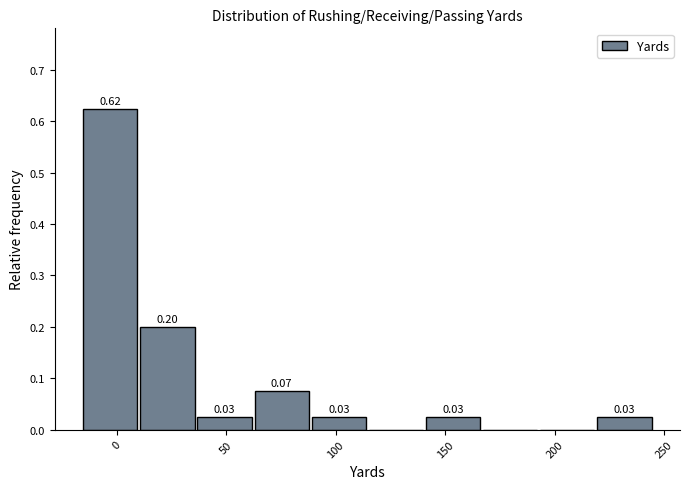

Over which range of the x-axis is the bar tallest?

-15 to 10